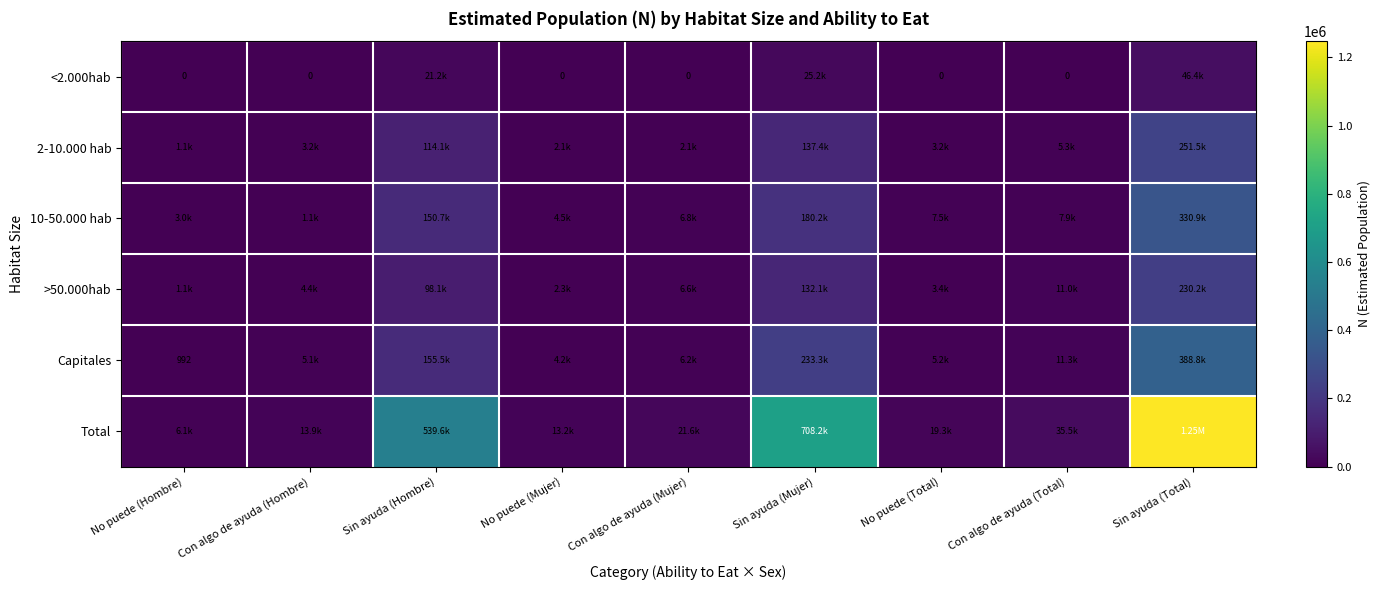

What is the difference between the second highest and second lowest values in the 2-10.000 hab series?

135249